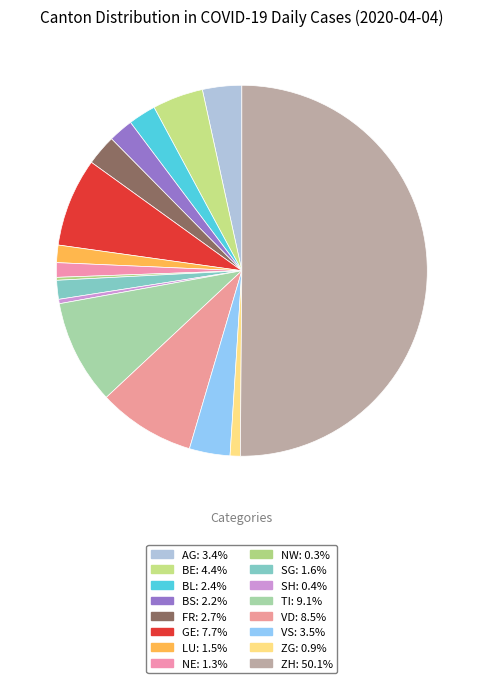

Is the sum of TI and VD greater than half?

No